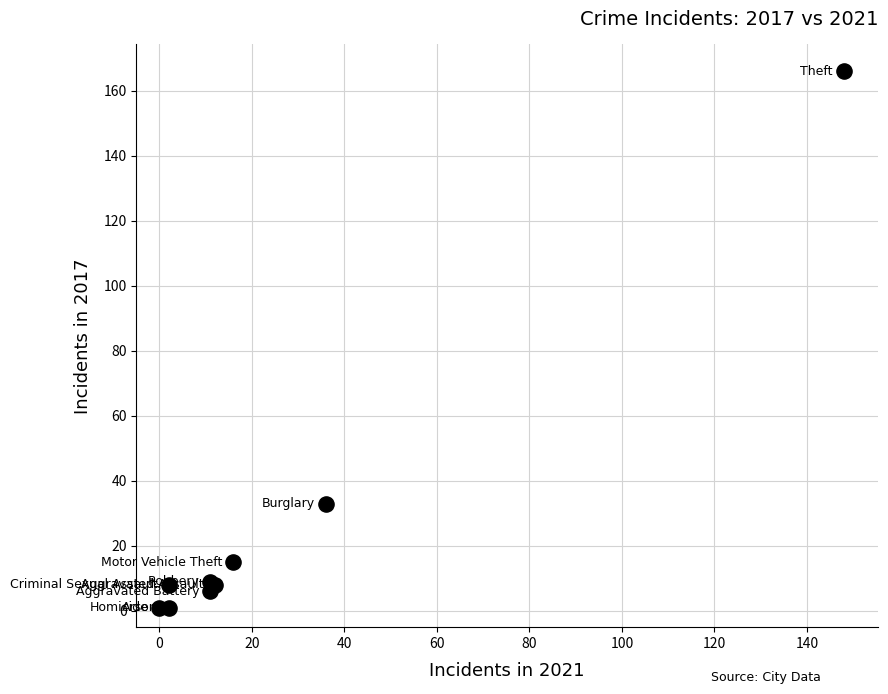

What Y value in the scatter plot is closest to 83?

33